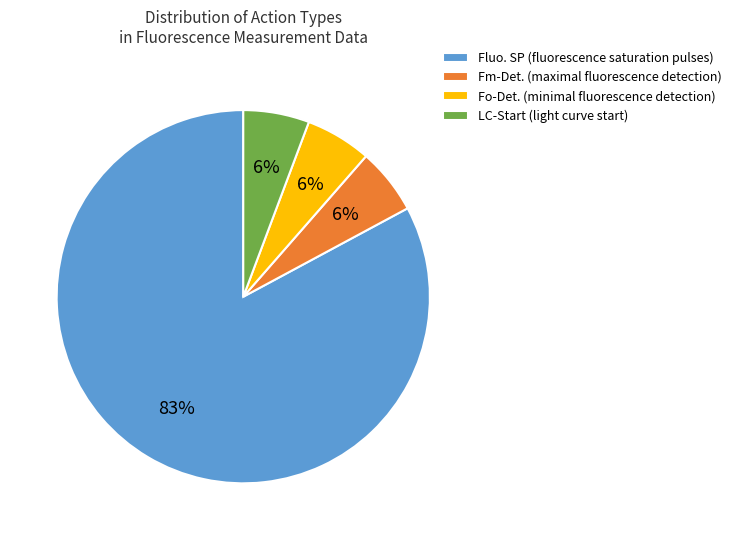

Which slice is the largest?

Fluo. SP (fluorescence saturation pulses)